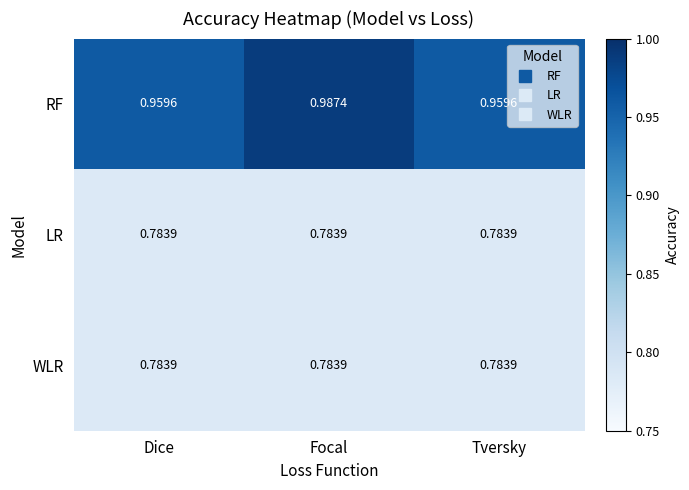

Which category has the highest value across all series?

Focal